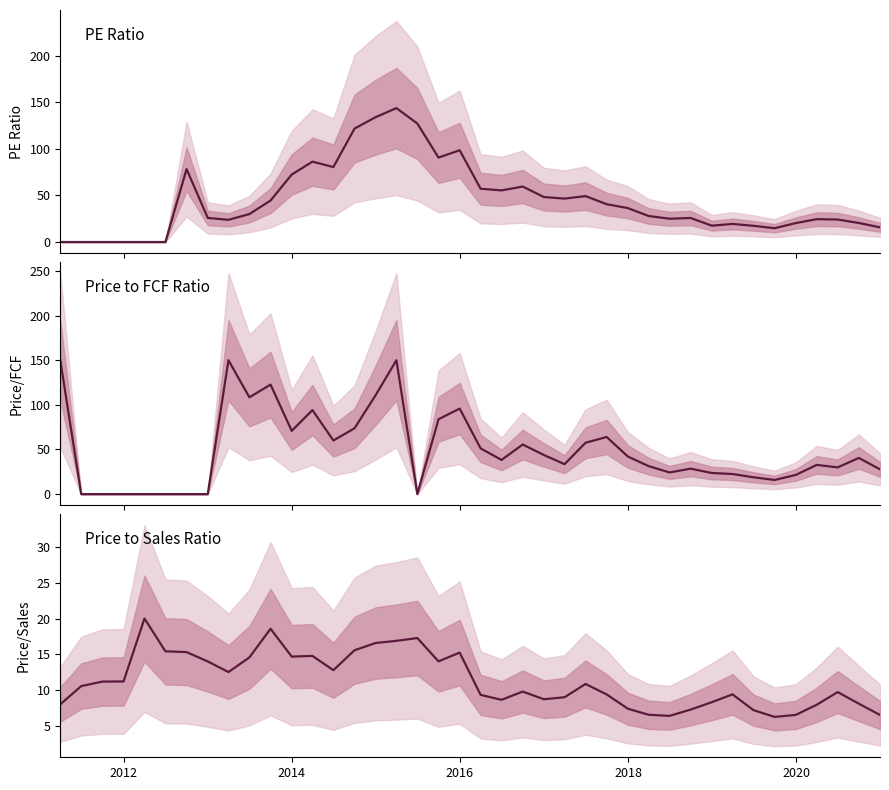

True or false: Price to FCF Ratio and Price to Sales Ratio intersect in this chart.

True